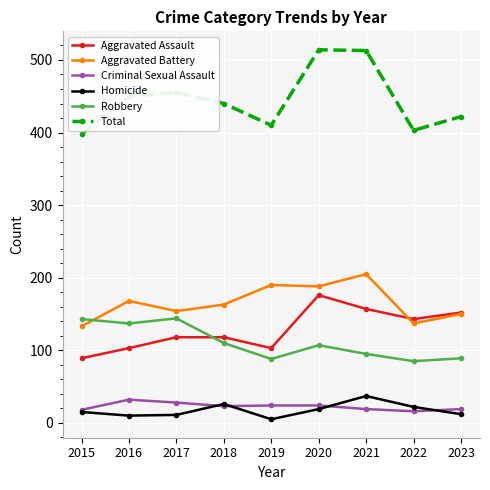

What is the difference between the second highest and second lowest values in the Total series?

110